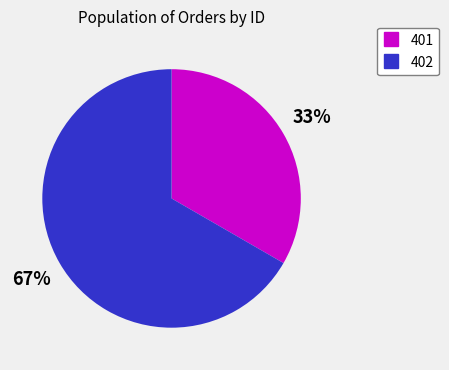

How many slices are in this pie chart?

2